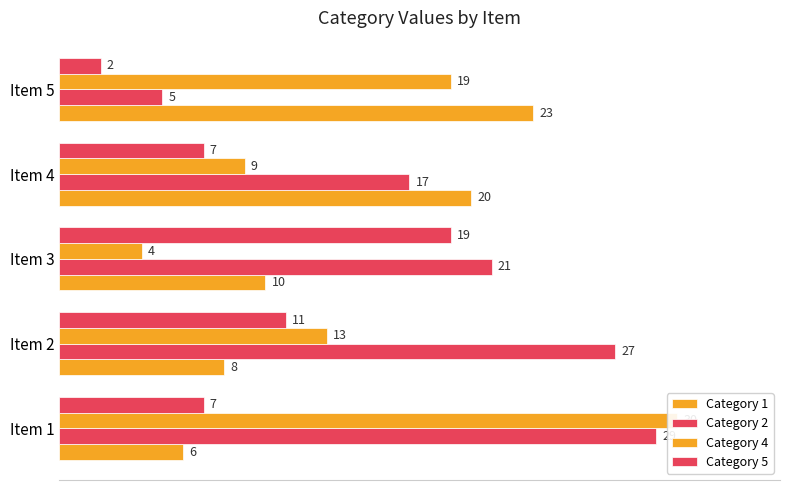

Which series has the largest total across all categories?

Category 2